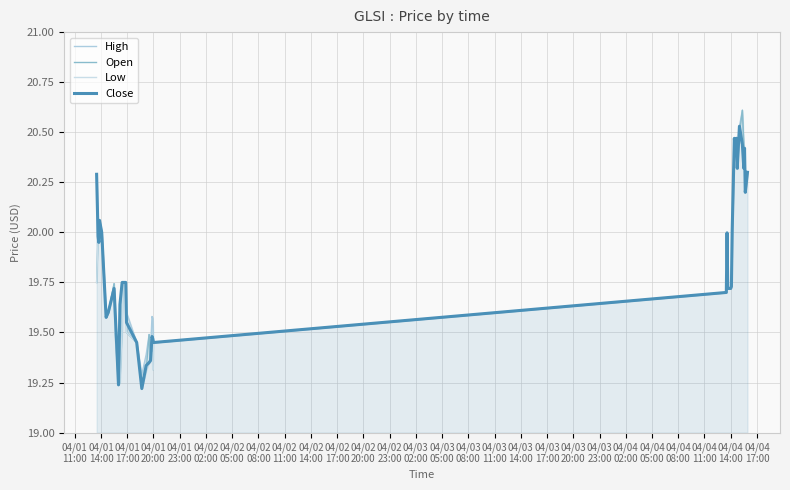

Rank the series at 04/02
20:00 from lowest to highest value.

Open, Low, High, Close